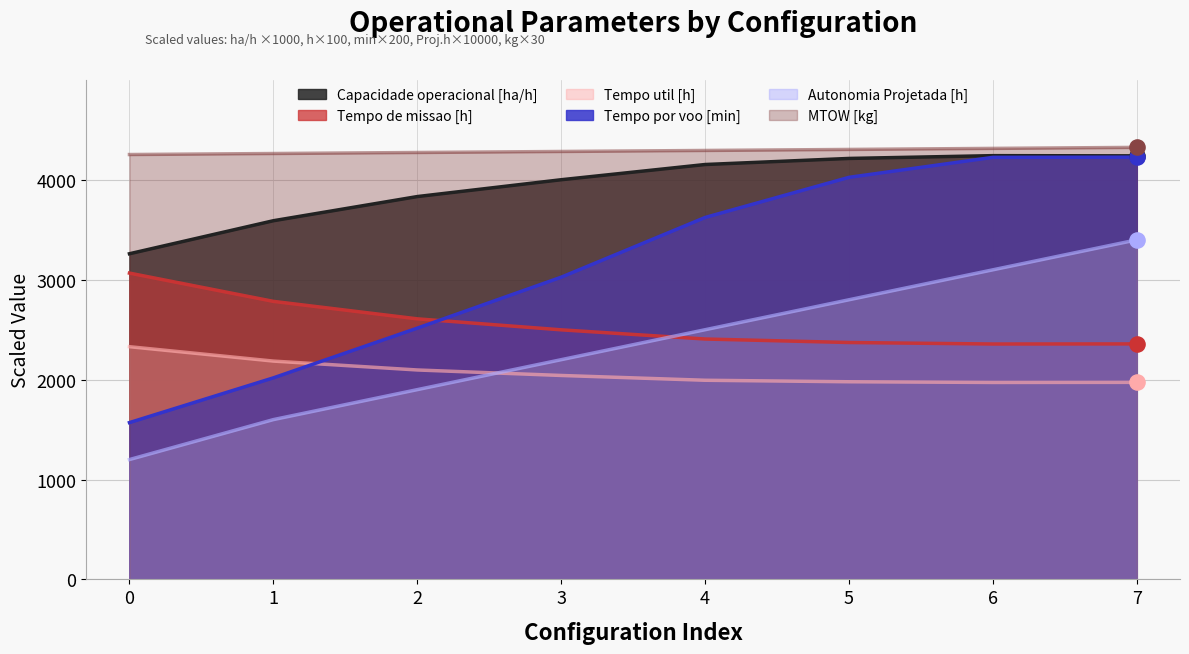

At which category is the sum across all series the highest?

7